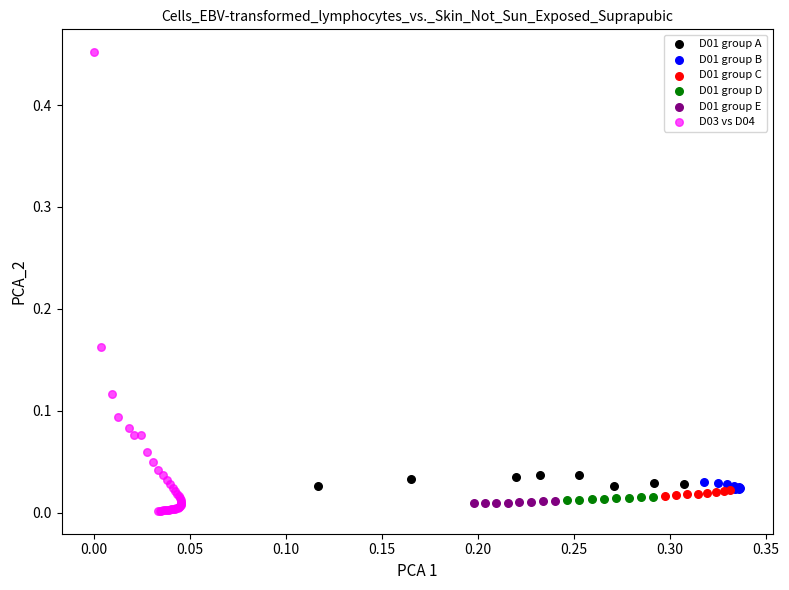

Which series has the largest Y range (max minus min)?

D03 vs D04